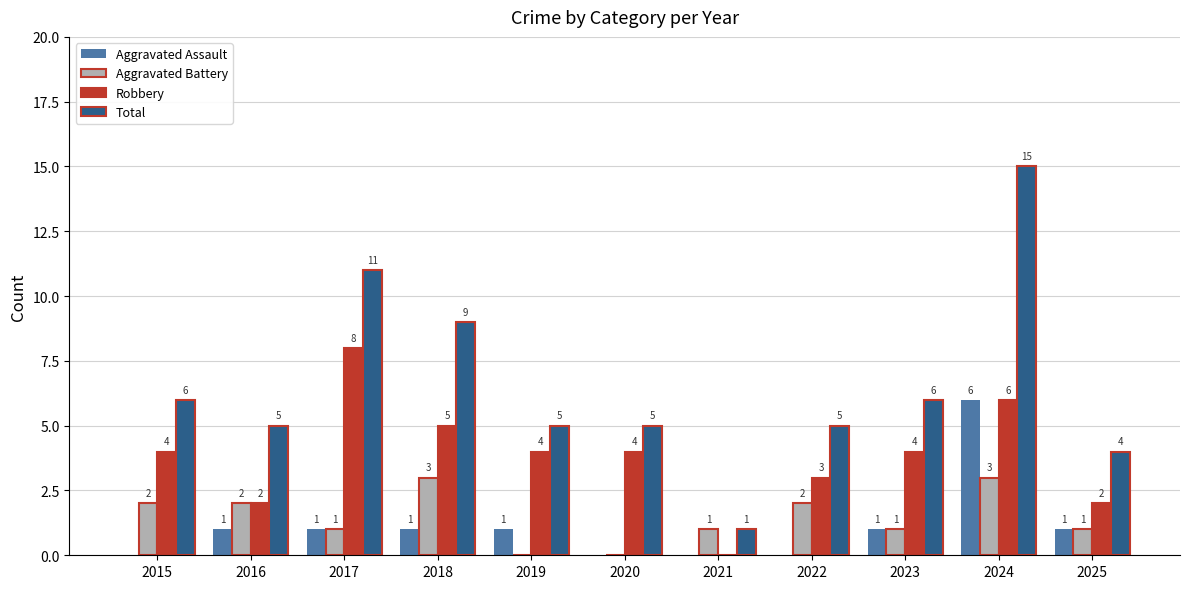

How many series are shown in this chart?

4